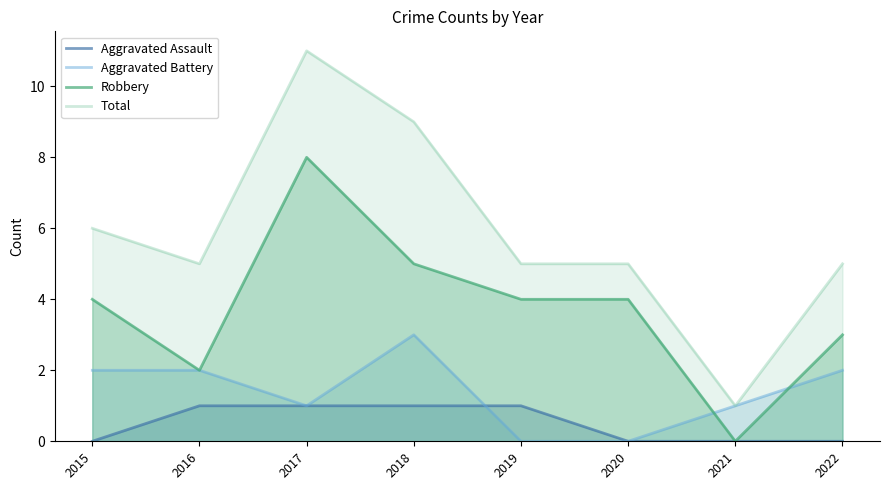

What is the difference between the Total values at 2021 and 2016?

4